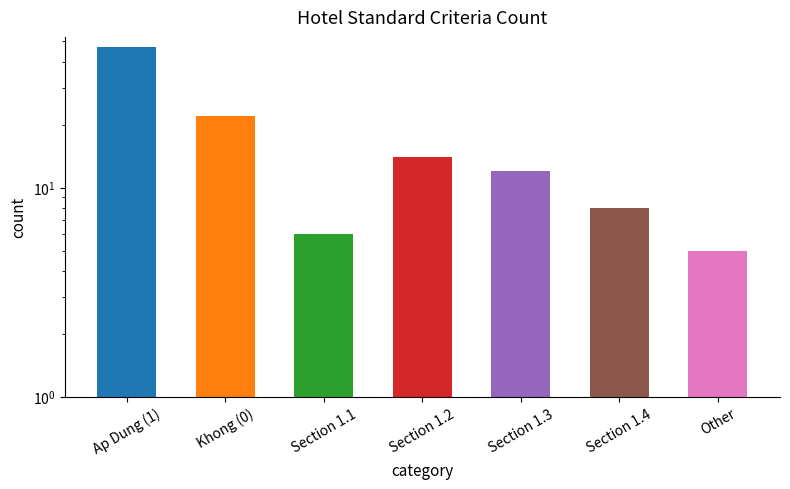

List the labels in order of value, largest first.

Ap Dung (1), Khong (0), Section 1.2, Section 1.3, Section 1.4, Section 1.1, Other